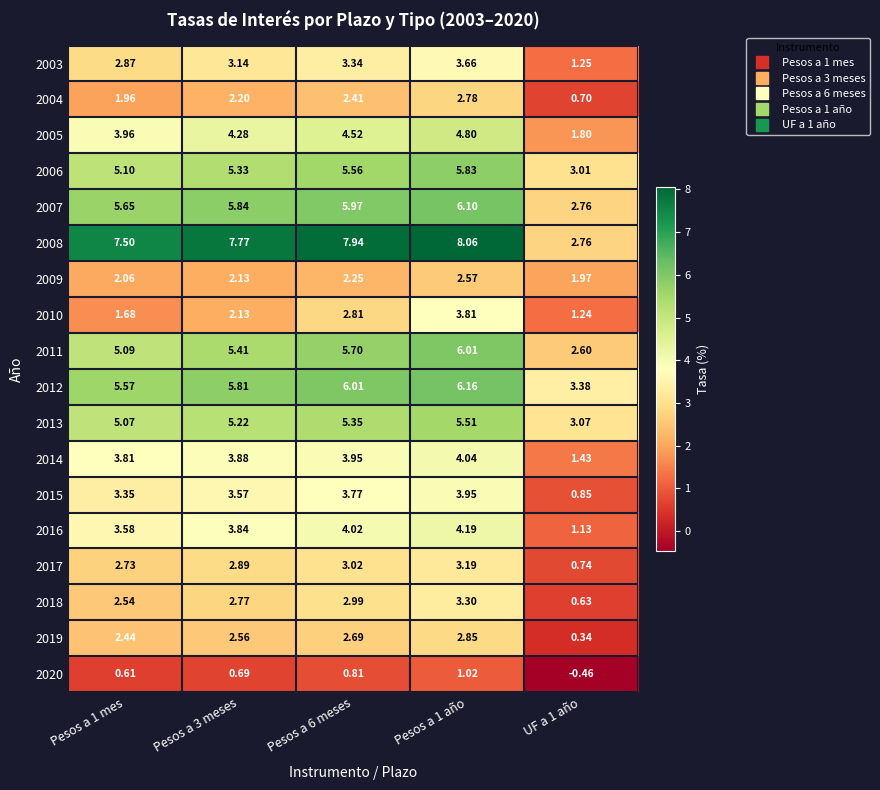

Is the value of 2006 at Pesos a 3 meses greater than the value of 2010 at UF a 1 año?

Yes